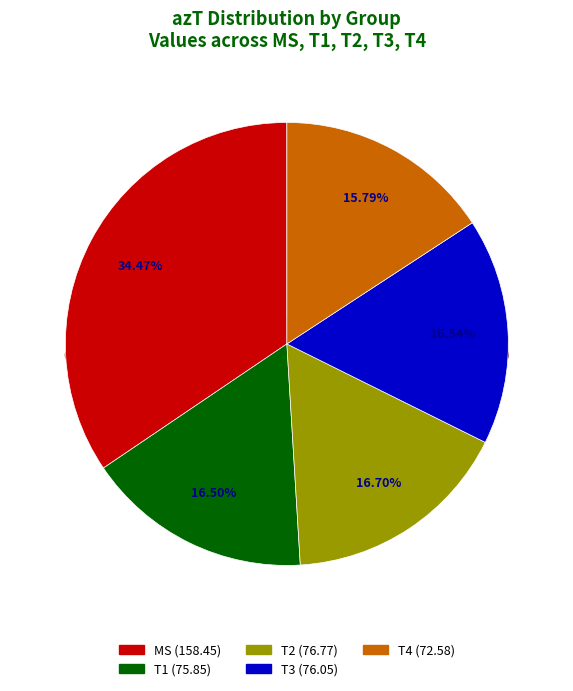

What is the change in value from T2 to T4?

-4.2